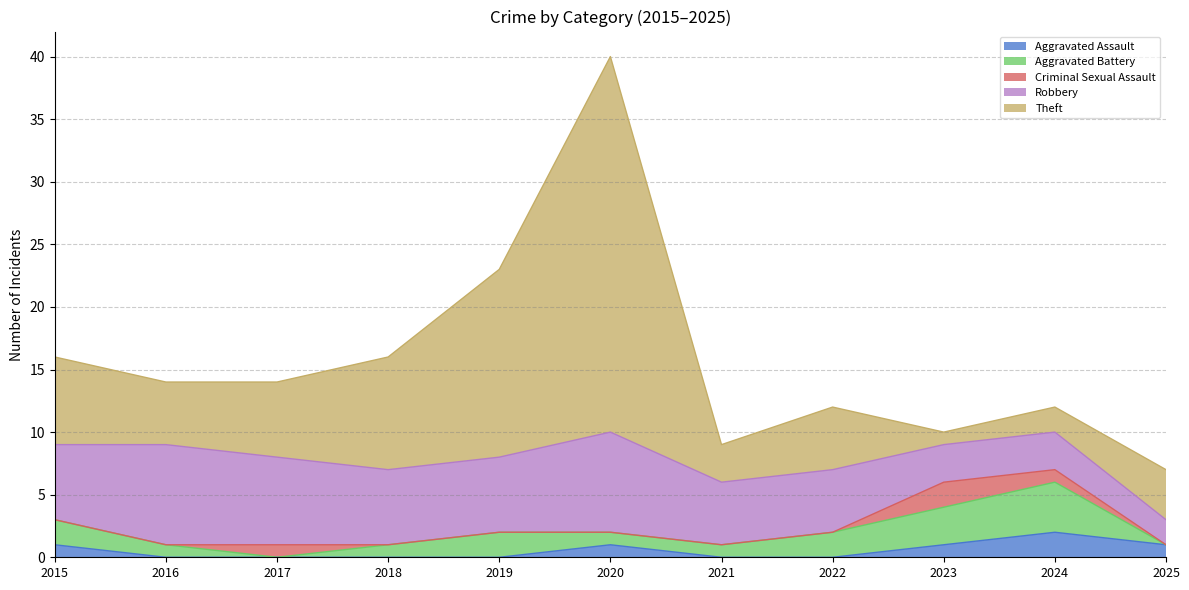

What is the total value across all series at 2015?

16